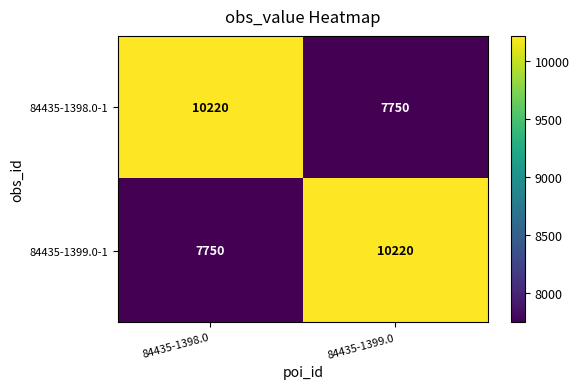

What is the difference between the highest and lowest values at 84435-1398.0?

2470